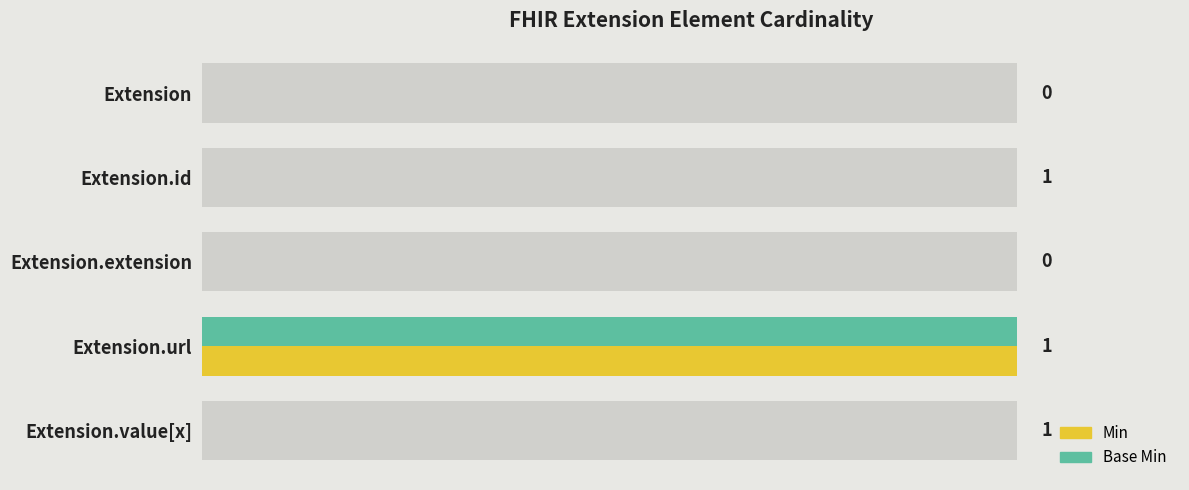

The Base Min series shows 0 at Extension. True or false?

True